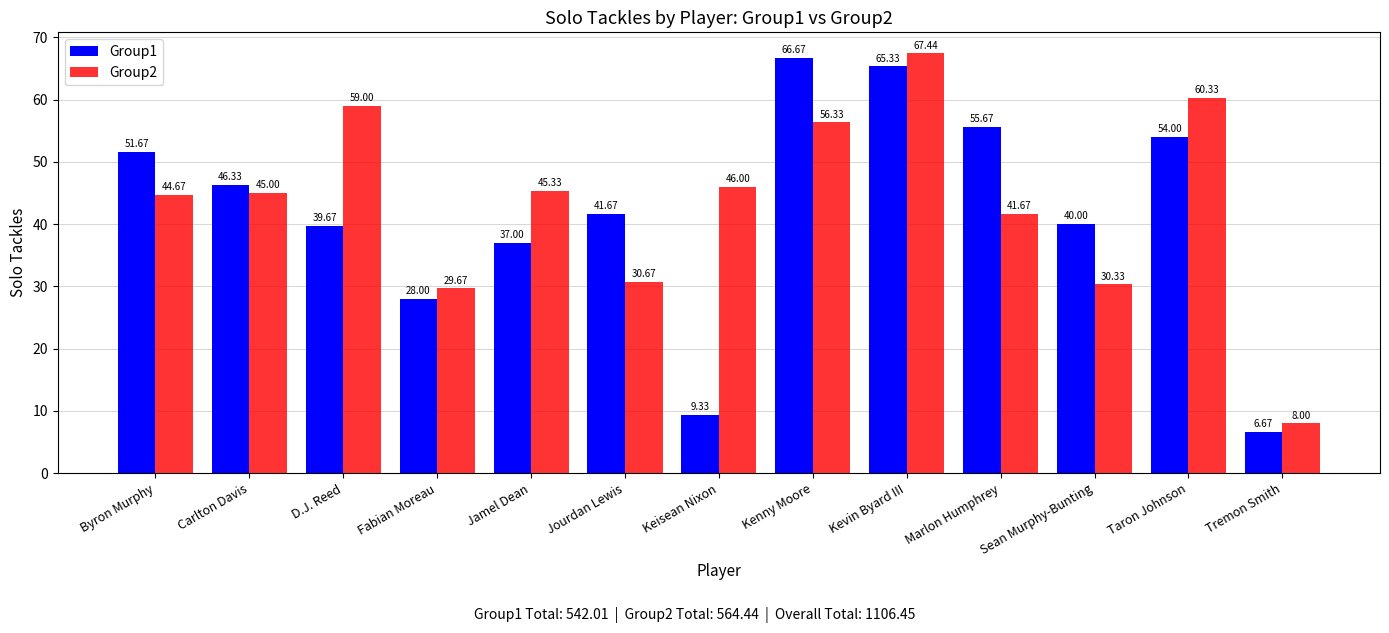

The Group1 series shows 89.8 at Marlon Humphrey. True or false?

False